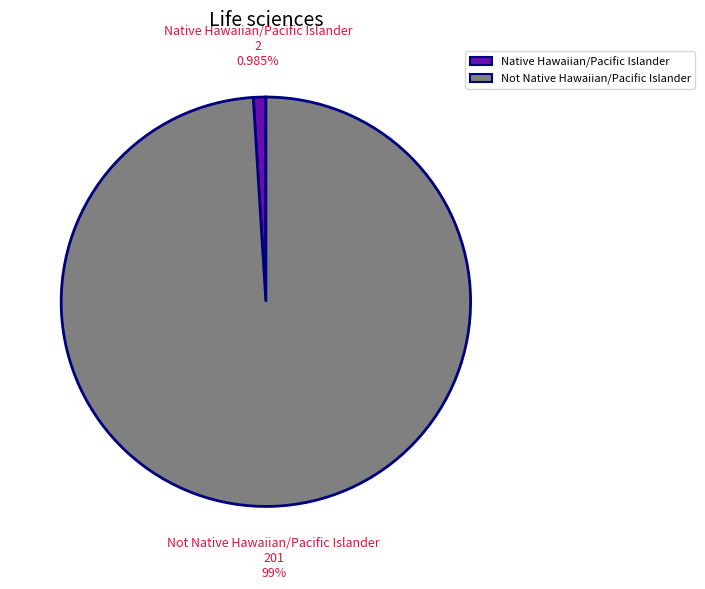

Is it true that Native Hawaiian/Pacific Islander is 8% of the pie?

False